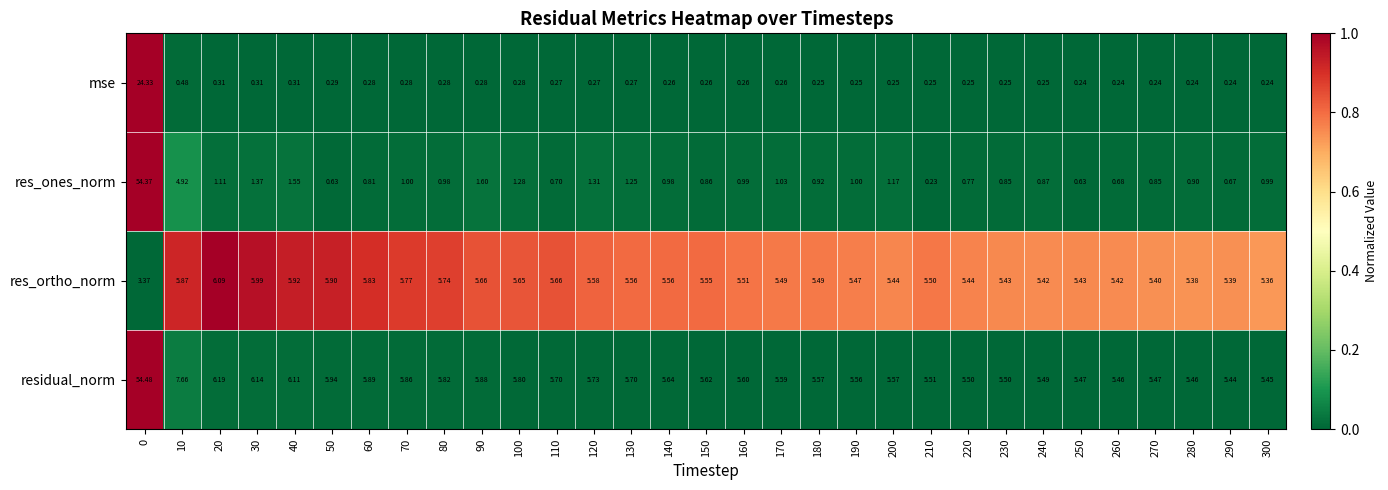

Is the value of mse at 240 greater than the value of res_ortho_norm at 210?

No